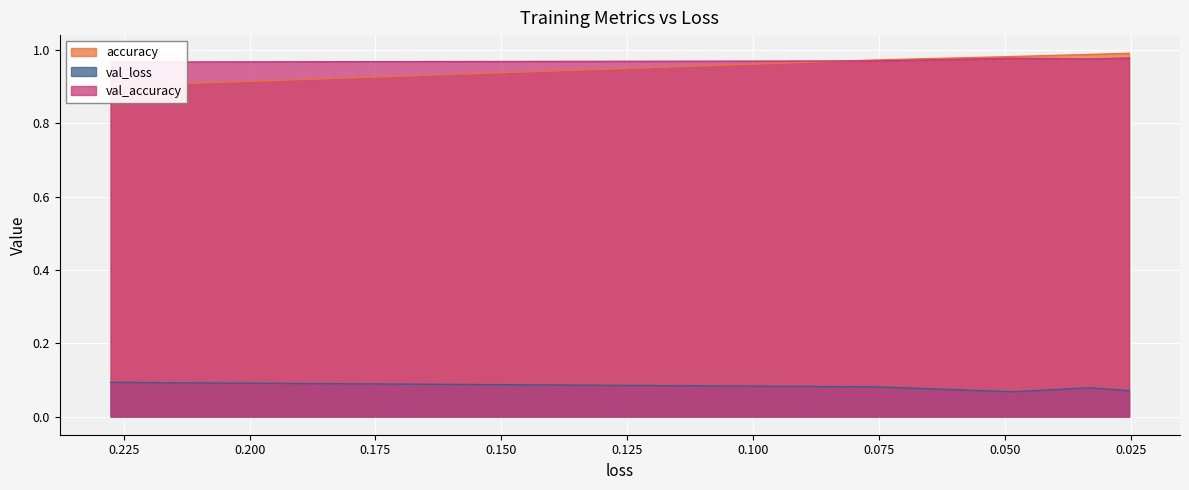

Reading left to right, what are all the values shown in this chart?

accuracy: 0.22760778665542603=0.9	0.07527902722358704=1.0	0.04834936931729317=1.0	0.03318270295858383=1.0	0.025312066078186035=1.0
val_loss: 0.22760778665542603=0.1	0.07527902722358704=0.1	0.04834936931729317=0.1	0.03318270295858383=0.1	0.025312066078186035=0.1
val_accuracy: 0.22760778665542603=1.0	0.07527902722358704=1.0	0.04834936931729317=1.0	0.03318270295858383=1.0	0.025312066078186035=1.0